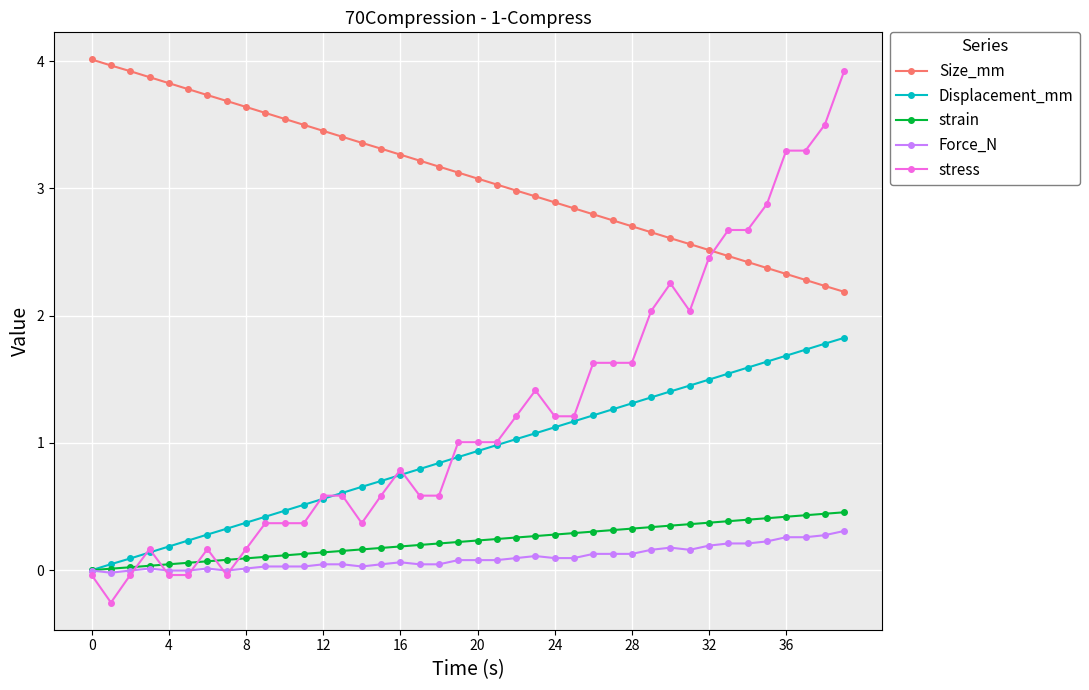

True or false: Force_N and Size_mm cross at least once.

False